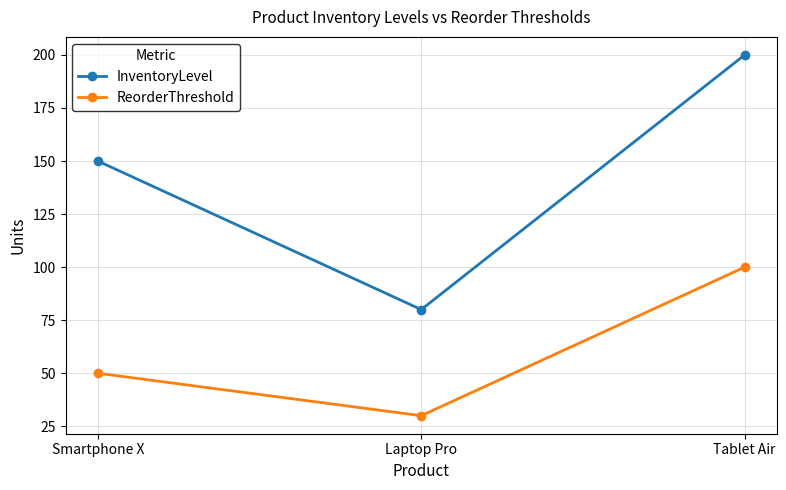

Rank the series at Laptop Pro from lowest to highest value.

ReorderThreshold, InventoryLevel